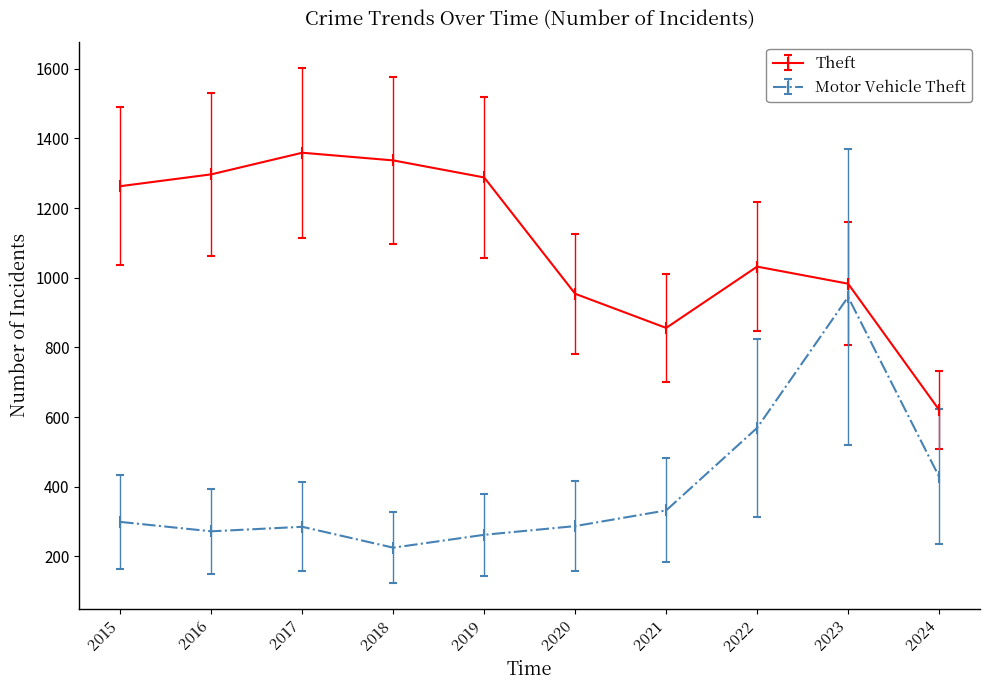

What is the greatest value displayed?

1359